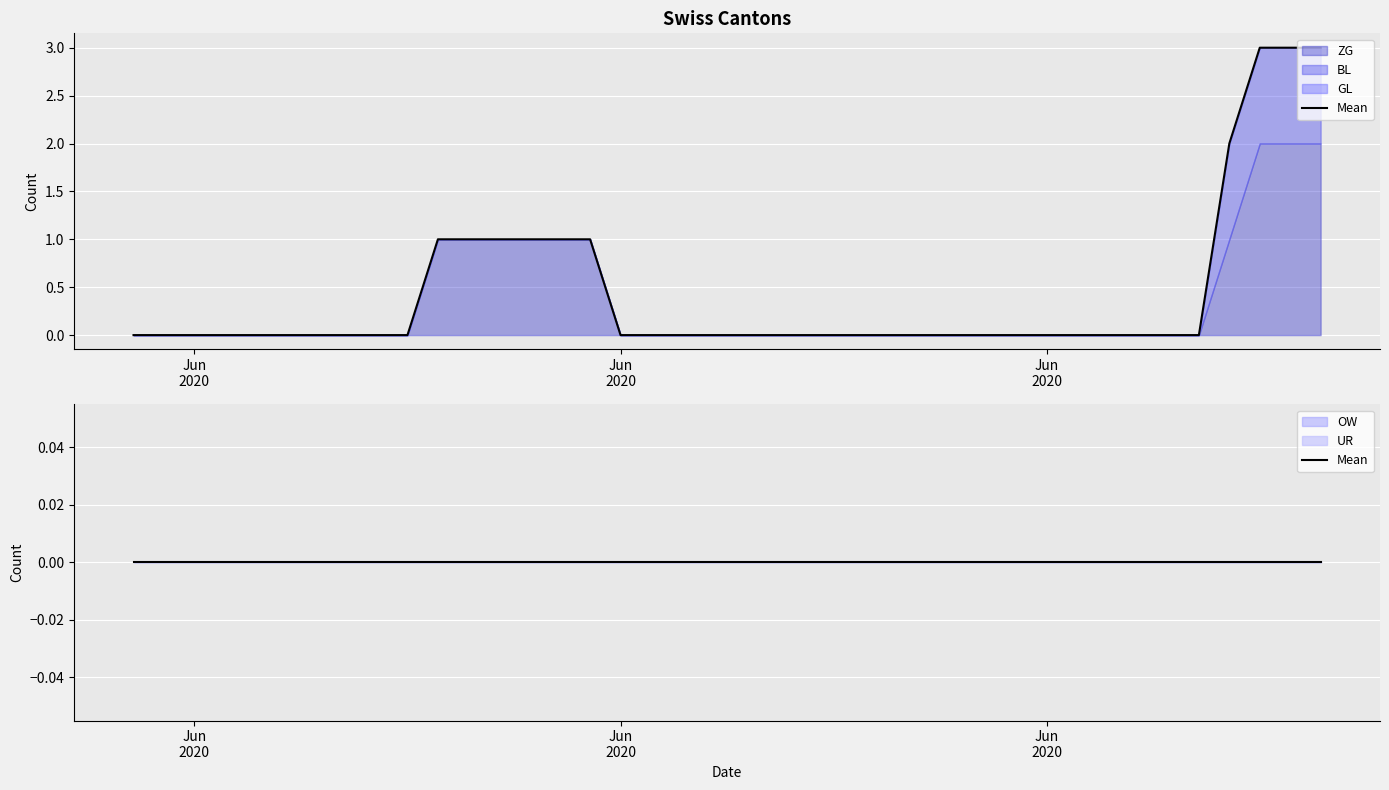

What position from the right is 2020-07-01?

9